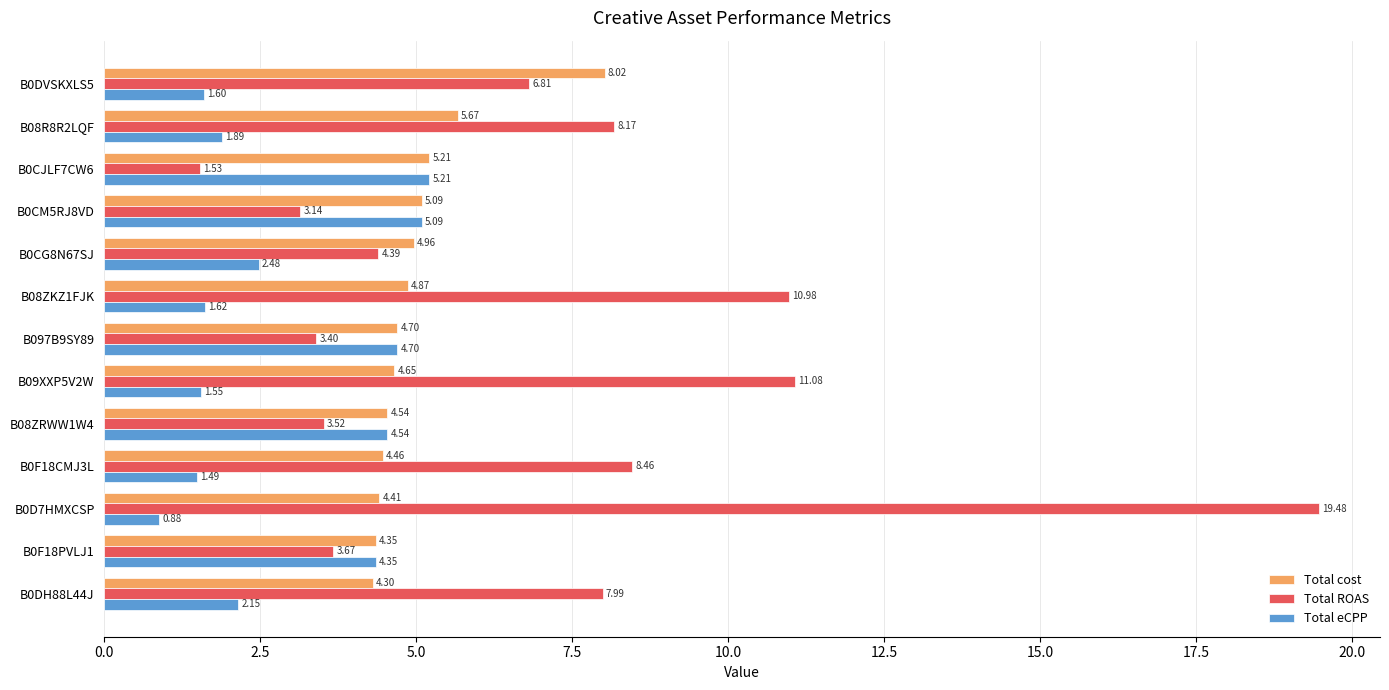

Rank the categories by Total eCPP value from lowest to highest.

B0D7HMXCSP, B0F18CMJ3L, B09XXP5V2W, B0DVSKXLS5, B08ZKZ1FJK, B08R8R2LQF, B0DH88L44J, B0CG8N67SJ, B0F18PVLJ1, B08ZRWW1W4, B097B9SY89, B0CM5RJ8VD, B0CJLF7CW6